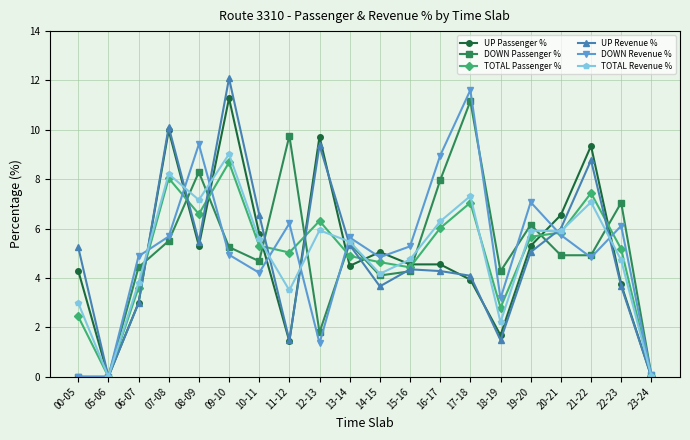

How many interior local valleys does the TOTAL Passenger % series have?

5